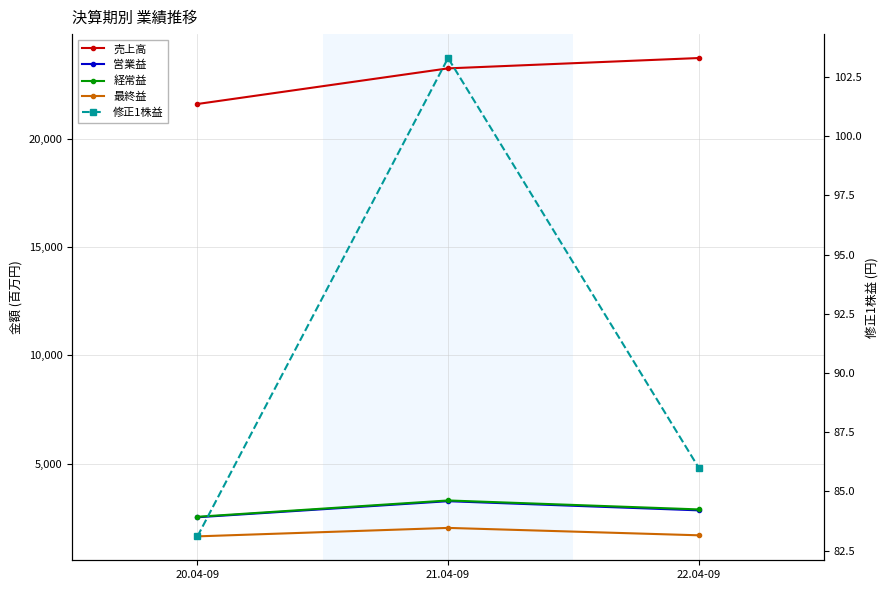

Where does the 売上高 series first go above 23235?

22.04-09